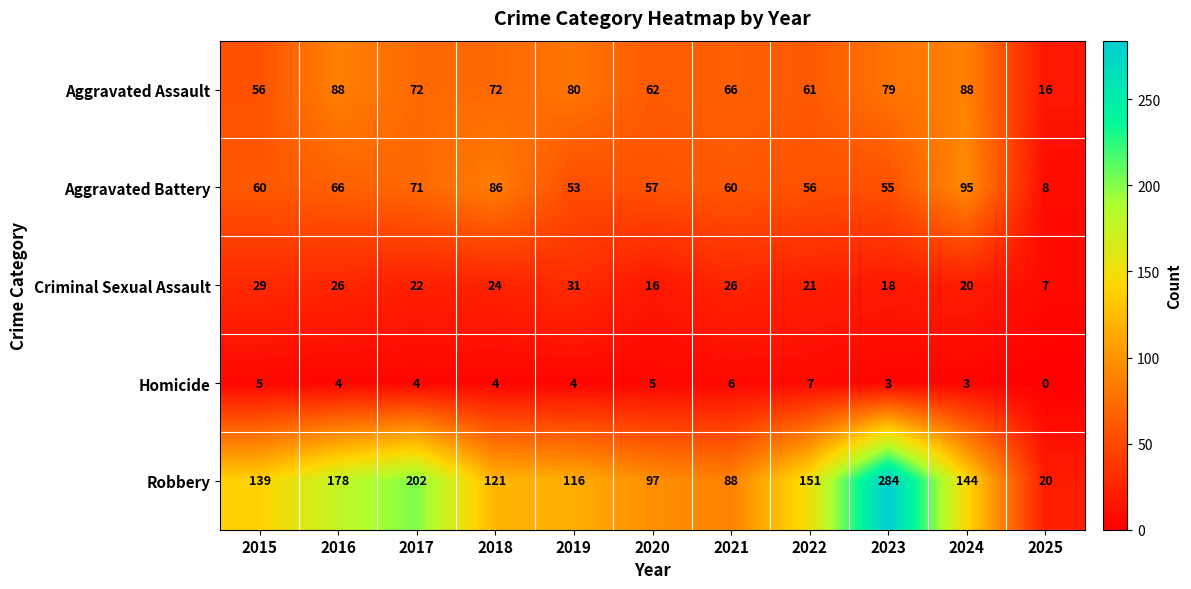

What is the difference between the highest and lowest values at 2018?

117